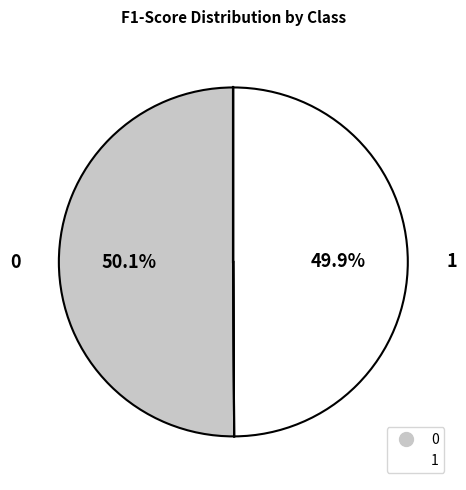

To the nearest percent, what is the combined percentage of 0 and 1?

100%